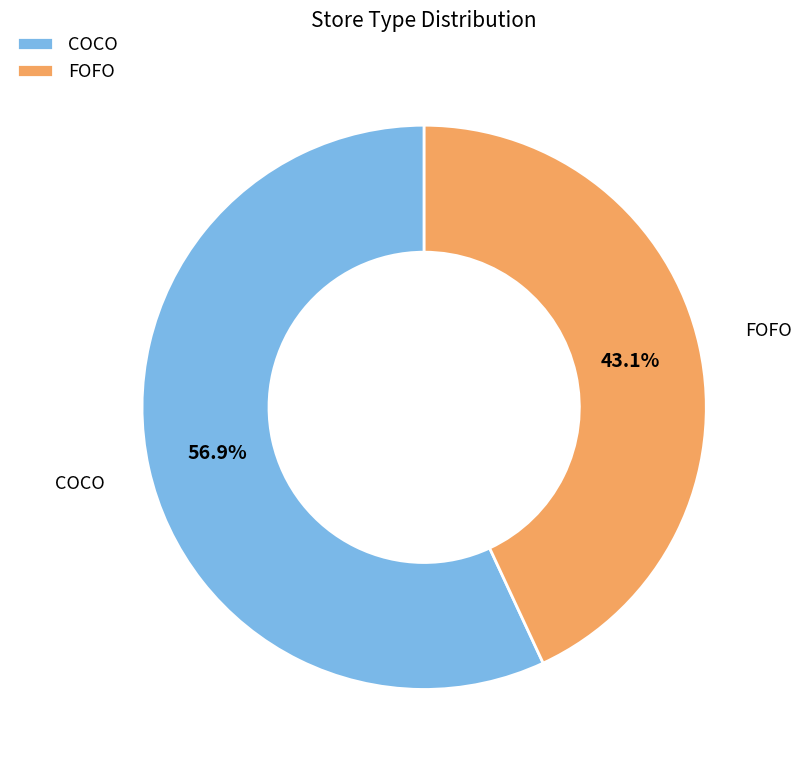

True or false: COCO accounts for 48% of the total.

False